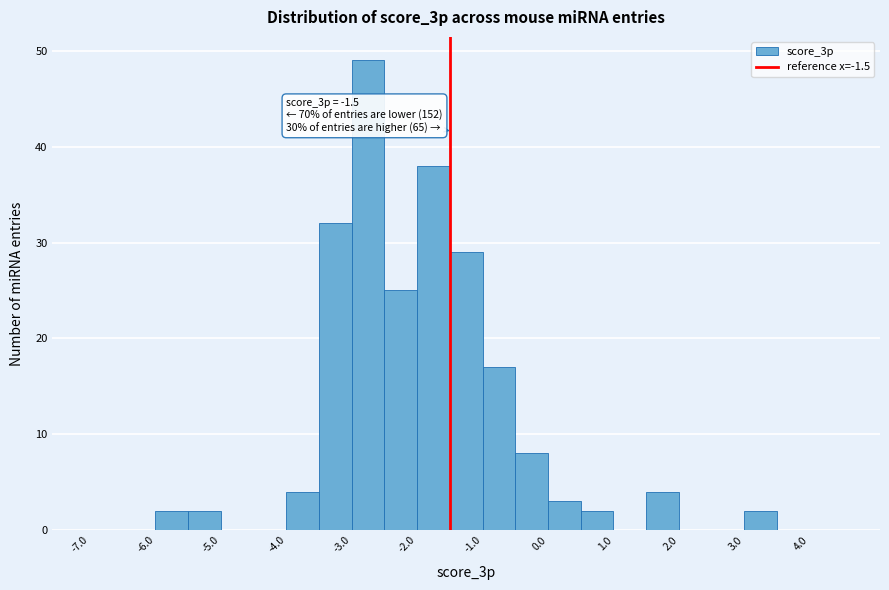

Which range on the x-axis has the tallest bar?

-3.0 to -2.5